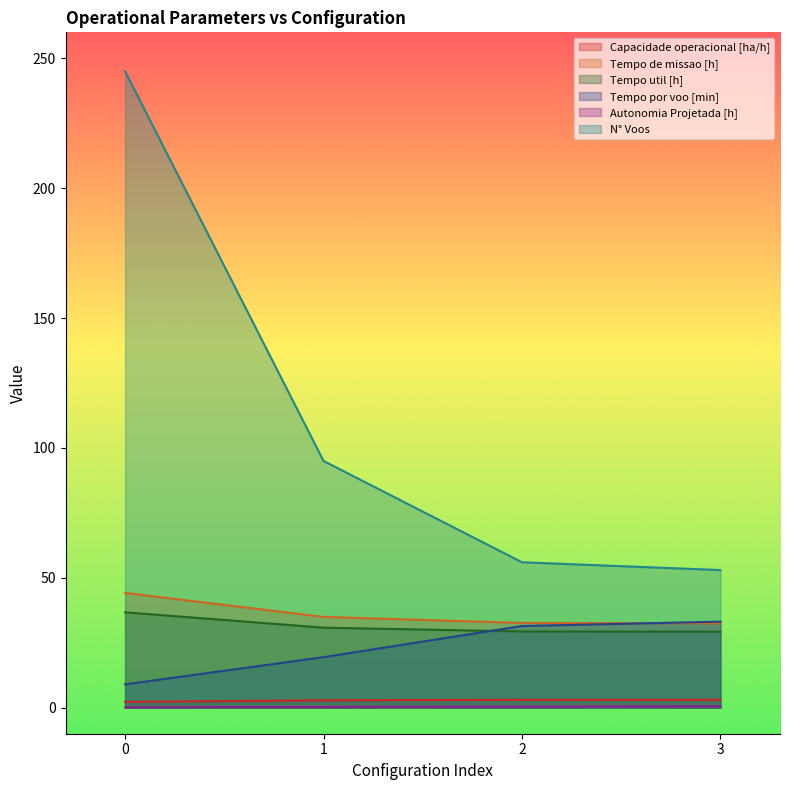

How many series are shown in this chart?

6